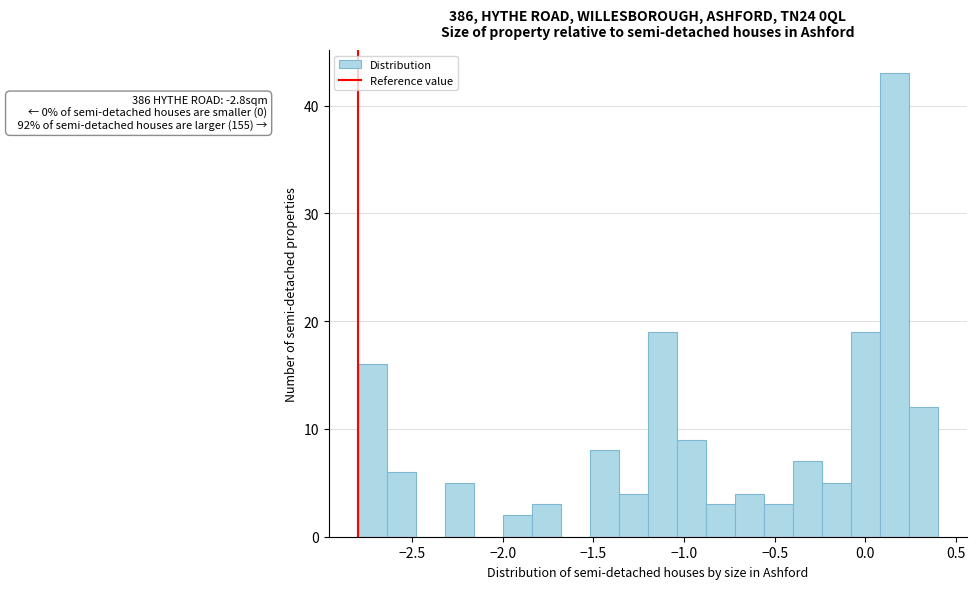

Around what value on the x-axis is the tallest bar? Give the approximate position of its centre, as read against the axis.

0.15